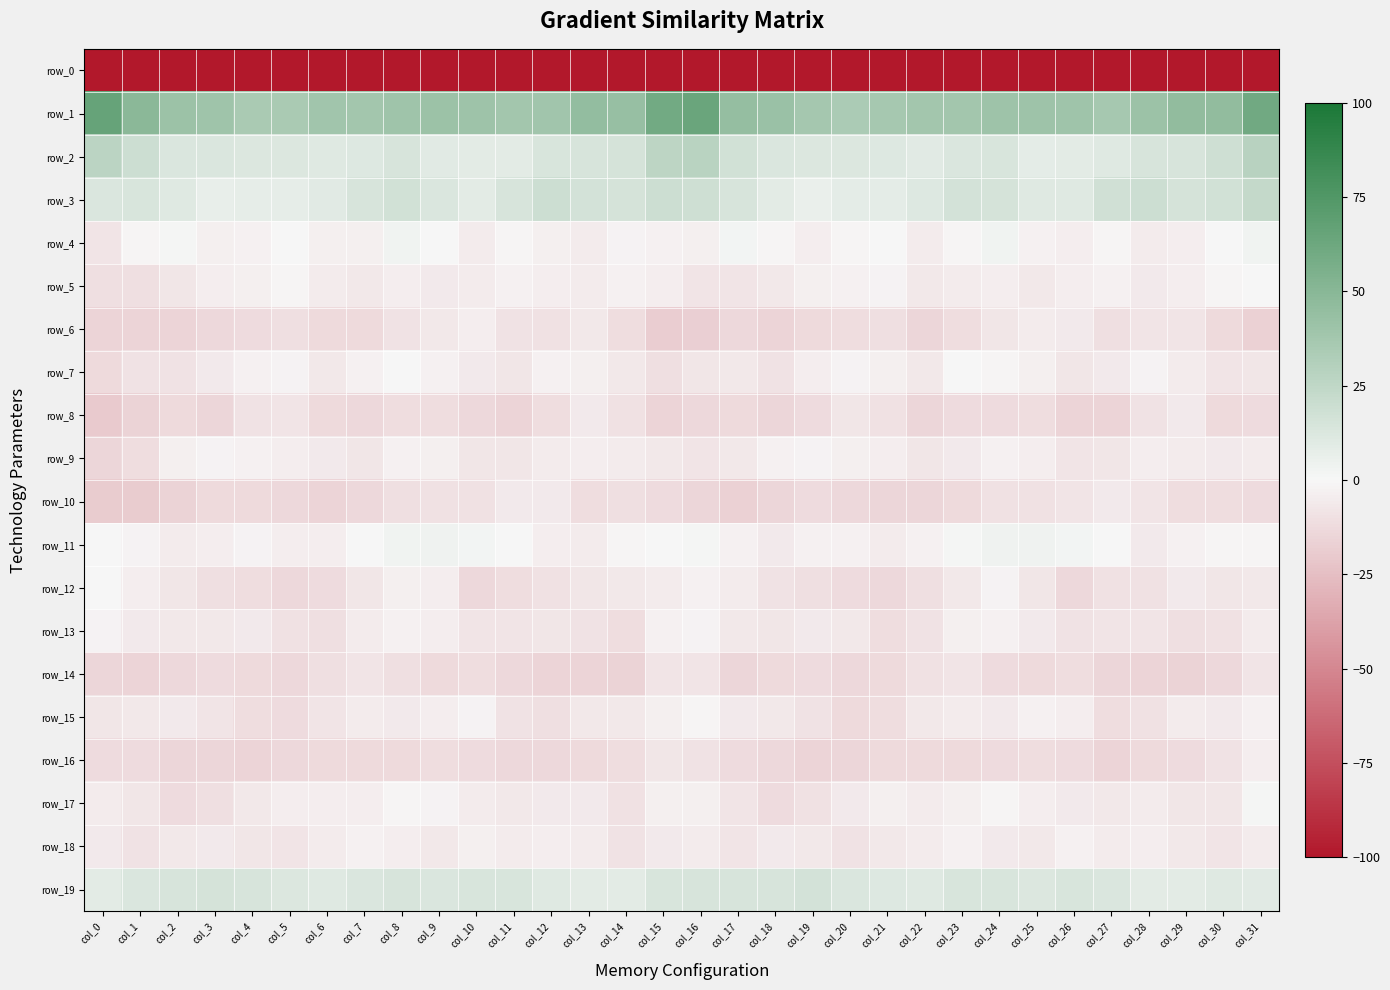

Reading right to left, list all the values displayed in this chart.

row_0: col_31=-242.4	col_30=-235.1	col_29=-236.0	col_28=-236.5	col_27=-239.4	col_26=-238.5	col_25=-238.7	col_24=-236.2	col_23=-235.3	col_22=-239.7	col_21=-241.4	col_20=-239.5	col_19=-237.5	col_18=-237.3	col_17=-235.6	col_16=-221.1	col_15=-223.8	col_14=-236.6	col_13=-235.7	col_12=-237.6	col_11=-239.3	col_10=-238.4	col_9=-237.8	col_8=-235.4	col_7=-236.6	col_6=-241.0	col_5=-240.5	col_4=-238.8	col_3=-236.9	col_2=-237.5	col_1=-235.3	col_0=-256.0
row_1: col_31=60.5	col_30=46.0	col_29=45.4	col_28=41.0	col_27=36.5	col_26=39.8	col_25=40.1	col_24=40.5	col_23=38.1	col_22=38.2	col_21=36.2	col_20=34.3	col_19=37.2	col_18=41.6	col_17=44.4	col_16=63.5	col_15=59.8	col_14=43.5	col_13=45.1	col_12=38.3	col_11=37.5	col_10=40.3	col_9=40.7	col_8=39.7	col_7=37.6	col_6=38.6	col_5=35.1	col_4=34.7	col_3=39.8	col_2=41.2	col_1=48.9	col_0=65.5
row_2: col_31=28.2	col_30=18.0	col_29=14.8	col_28=14.1	col_27=10.8	col_26=8.6	col_25=8.3	col_24=13.5	col_23=13.0	col_22=9.8	col_21=11.2	col_20=12.3	col_19=12.2	col_18=12.6	col_17=16.6	col_16=27.7	col_15=26.3	col_14=15.2	col_13=14.3	col_12=13.3	col_11=9.2	col_10=8.7	col_9=10.1	col_8=14.4	col_7=11.3	col_6=10.4	col_5=11.9	col_4=11.9	col_3=12.8	col_2=12.8	col_1=19.3	col_0=26.7
row_3: col_31=22.9	col_30=16.8	col_29=15.3	col_28=18.8	col_27=17.4	col_26=10.2	col_25=10.3	col_24=15.6	col_23=16.4	col_22=11.2	col_21=8.0	col_20=8.4	col_19=6.2	col_18=8.7	col_17=14.2	col_16=18.0	col_15=19.0	col_14=15.0	col_13=16.2	col_12=19.2	col_11=14.7	col_10=9.1	col_9=12.7	col_8=16.7	col_7=14.6	col_6=9.9	col_5=7.7	col_4=7.7	col_3=6.3	col_2=10.9	col_1=14.0	col_0=12.6
row_4: col_31=2.8	col_30=0.1	col_29=-4.1	col_28=-5.3	col_27=-0.9	col_26=-4.2	col_25=-2.7	col_24=3.0	col_23=-1.3	col_22=-5.1	col_21=-0.4	col_20=-1.4	col_19=-4.0	col_18=-1.3	col_17=2.2	col_16=-3.4	col_15=-2.9	col_14=-1.8	col_13=-5.2	col_12=-3.6	col_11=-1.5	col_10=-5.1	col_9=0.1	col_8=2.4	col_7=-3.7	col_6=-3.4	col_5=-0.1	col_4=-2.7	col_3=-3.7	col_2=1.0	col_1=-1.0	col_0=-8.4
row_5: col_31=0.7	col_30=-1.5	col_29=-4.5	col_28=-5.6	col_27=-2.9	col_26=-4.0	col_25=-6.4	col_24=-4.5	col_23=-5.4	col_22=-6.7	col_21=-1.6	col_20=-3.1	col_19=-3.7	col_18=-6.9	col_17=-8.2	col_16=-8.3	col_15=-4.5	col_14=-2.9	col_13=-5.3	col_12=-4.4	col_11=-2.9	col_10=-5.3	col_9=-6.2	col_8=-4.3	col_7=-6.5	col_6=-4.7	col_5=-1.5	col_4=-3.7	col_3=-4.5	col_2=-7.5	col_1=-10.6	col_0=-10.3
row_6: col_31=-17.0	col_30=-13.3	col_29=-8.3	col_28=-7.8	col_27=-10.8	col_26=-5.5	col_25=-5.3	col_24=-7.8	col_23=-11.4	col_22=-14.1	col_21=-10.5	col_20=-11.7	col_19=-12.6	col_18=-15.5	col_17=-13.7	col_16=-17.6	col_15=-18.7	col_14=-11.5	col_13=-7.0	col_12=-9.4	col_11=-9.2	col_10=-4.4	col_9=-6.7	col_8=-8.7	col_7=-13.0	col_6=-13.0	col_5=-10.5	col_4=-12.3	col_3=-13.6	col_2=-15.2	col_1=-15.0	col_0=-15.2
row_7: col_31=-7.2	col_30=-8.1	col_29=-4.7	col_28=-1.8	col_27=-6.2	col_26=-7.3	col_25=-3.6	col_24=-1.5	col_23=-0.5	col_22=-6.7	col_21=-3.6	col_20=-1.7	col_19=-4.2	col_18=-9.0	col_17=-6.9	col_16=-7.1	col_15=-10.2	col_14=-6.9	col_13=-3.5	col_12=-2.5	col_11=-7.4	col_10=-5.9	col_9=-3.1	col_8=-0.2	col_7=-2.7	col_6=-6.7	col_5=-2.3	col_4=-2.5	col_3=-6.0	col_2=-8.9	col_1=-9.1	col_0=-12.5
row_8: col_31=-11.9	col_30=-12.6	col_29=-6.1	col_28=-8.8	col_27=-14.9	col_26=-15.0	col_25=-11.1	col_24=-12.0	col_23=-12.3	col_22=-14.4	col_21=-9.7	col_20=-7.4	col_19=-12.4	col_18=-14.3	col_17=-12.5	col_16=-13.4	col_15=-15.3	col_14=-9.9	col_13=-5.8	col_12=-11.4	col_11=-15.4	col_10=-13.7	col_9=-11.3	col_8=-11.6	col_7=-13.4	col_6=-13.1	col_5=-8.3	col_4=-8.7	col_3=-14.2	col_2=-13.2	col_1=-15.8	col_0=-19.9
row_9: col_31=-5.0	col_30=-5.9	col_29=-5.2	col_28=-4.1	col_27=-7.1	col_26=-7.9	col_25=-4.6	col_24=-2.6	col_23=-5.8	col_22=-7.5	col_21=-4.6	col_20=-3.6	col_19=-2.1	col_18=-2.8	col_17=-6.6	col_16=-8.0	col_15=-6.7	col_14=-5.0	col_13=-4.6	col_12=-4.8	col_11=-7.7	col_10=-7.2	col_9=-3.7	col_8=-2.9	col_7=-7.5	col_6=-6.2	col_5=-4.0	col_4=-3.0	col_3=-2.2	col_2=-3.7	col_1=-11.3	col_0=-14.6
row_10: col_31=-12.3	col_30=-11.2	col_29=-11.6	col_28=-8.0	col_27=-5.5	col_26=-8.4	col_25=-9.8	col_24=-9.6	col_23=-12.5	col_22=-14.8	col_21=-14.8	col_20=-13.7	col_19=-12.5	col_18=-14.4	col_17=-17.1	col_16=-14.2	col_15=-12.5	col_14=-10.6	col_13=-11.1	col_12=-6.1	col_11=-6.2	col_10=-9.6	col_9=-9.6	col_8=-10.3	col_7=-13.7	col_6=-15.0	col_5=-13.9	col_4=-13.3	col_3=-12.9	col_2=-15.7	col_1=-19.2	col_0=-19.1
row_11: col_31=-1.1	col_30=-0.8	col_29=-2.9	col_28=-5.9	col_27=-0.5	col_26=1.6	col_25=3.3	col_24=3.2	col_23=0.8	col_22=-3.1	col_21=-4.8	col_20=-2.9	col_19=-2.6	col_18=-5.5	col_17=-2.9	col_16=1.3	col_15=0.7	col_14=-0.8	col_13=-4.9	col_12=-4.2	col_11=0.6	col_10=2.2	col_9=3.4	col_8=2.7	col_7=-0.7	col_6=-4.1	col_5=-4.0	col_4=-2.3	col_3=-4.1	col_2=-5.2	col_1=-1.8	col_0=0.7
row_12: col_31=-6.9	col_30=-7.6	col_29=-6.0	col_28=-9.9	col_27=-9.5	col_26=-13.9	col_25=-7.8	col_24=-2.3	col_23=-6.3	col_22=-10.3	col_21=-13.8	col_20=-12.2	col_19=-10.3	col_18=-9.2	col_17=-5.3	col_16=-2.5	col_15=-4.8	col_14=-6.6	col_13=-7.6	col_12=-10.1	col_11=-11.0	col_10=-13.4	col_9=-4.2	col_8=-3.6	col_7=-7.7	col_6=-11.8	col_5=-13.5	col_4=-11.1	col_3=-10.2	col_2=-7.7	col_1=-4.0	col_0=0.4
row_13: col_31=-5.3	col_30=-9.4	col_29=-10.3	col_28=-7.8	col_27=-7.9	col_26=-8.9	col_25=-6.2	col_24=-2.9	col_23=-3.9	col_22=-9.0	col_21=-11.1	col_20=-6.6	col_19=-5.7	col_18=-7.2	col_17=-6.4	col_16=-2.0	col_15=-2.4	col_14=-11.0	col_13=-9.1	col_12=-7.8	col_11=-8.5	col_10=-8.4	col_9=-4.6	col_8=-3.1	col_7=-5.2	col_6=-10.7	col_5=-9.6	col_4=-5.6	col_3=-6.4	col_2=-6.9	col_1=-6.2	col_0=-1.7
row_14: col_31=-8.0	col_30=-13.4	col_29=-15.8	col_28=-15.5	col_27=-14.4	col_26=-11.4	col_25=-12.9	col_24=-12.0	col_23=-8.4	col_22=-9.4	col_21=-12.7	col_20=-13.5	col_19=-11.9	col_18=-12.9	col_17=-14.2	col_16=-8.5	col_15=-8.2	col_14=-15.7	col_13=-15.6	col_12=-15.3	col_11=-13.4	col_10=-11.2	col_9=-13.3	col_8=-10.7	col_7=-8.0	col_6=-10.4	col_5=-13.3	col_4=-13.2	col_3=-11.7	col_2=-13.8	col_1=-15.0	col_0=-14.4
row_15: col_31=-2.4	col_30=-5.9	col_29=-5.4	col_28=-9.5	col_27=-11.2	col_26=-4.5	col_25=-2.9	col_24=-5.6	col_23=-4.7	col_22=-6.9	col_21=-11.1	col_20=-12.5	col_19=-9.2	col_18=-6.4	col_17=-5.6	col_16=-1.3	col_15=-3.7	col_14=-6.7	col_13=-6.6	col_12=-10.9	col_11=-9.2	col_10=-2.3	col_9=-4.2	col_8=-5.5	col_7=-5.1	col_6=-8.2	col_5=-12.2	col_4=-11.7	col_3=-7.9	col_2=-6.1	col_1=-6.4	col_0=-7.3
row_16: col_31=-4.3	col_30=-9.0	col_29=-11.9	col_28=-13.0	col_27=-14.9	col_26=-12.5	col_25=-11.4	col_24=-12.1	col_23=-12.9	col_22=-13.1	col_21=-13.0	col_20=-14.4	col_19=-15.5	col_18=-14.0	col_17=-12.2	col_16=-8.9	col_15=-7.8	col_14=-11.3	col_13=-12.6	col_12=-13.8	col_11=-14.0	col_10=-11.8	col_9=-11.1	col_8=-12.7	col_7=-13.2	col_6=-12.7	col_5=-13.7	col_4=-14.9	col_3=-14.8	col_2=-14.1	col_1=-11.9	col_0=-12.1
row_17: col_31=0.8	col_30=-7.5	col_29=-7.1	col_28=-5.5	col_27=-6.6	col_26=-5.9	col_25=-4.1	col_24=-0.8	col_23=-3.2	col_22=-5.3	col_21=-3.7	col_20=-6.1	col_19=-9.5	col_18=-12.3	col_17=-8.5	col_16=-3.9	col_15=-3.8	col_14=-9.6	col_13=-5.9	col_12=-5.6	col_11=-6.9	col_10=-5.3	col_9=-2.3	col_8=-1.2	col_7=-4.7	col_6=-4.4	col_5=-4.6	col_4=-6.9	col_3=-10.9	col_2=-12.1	col_1=-7.2	col_0=-5.2
row_18: col_31=-5.0	col_30=-8.2	col_29=-6.3	col_28=-4.5	col_27=-5.0	col_26=-3.0	col_25=-6.4	col_24=-5.5	col_23=-2.5	col_22=-4.7	col_21=-7.0	col_20=-8.6	col_19=-6.3	col_18=-6.2	col_17=-8.0	col_16=-5.4	col_15=-5.8	col_14=-8.8	col_13=-5.3	col_12=-4.6	col_11=-4.9	col_10=-3.2	col_9=-7.0	col_8=-4.0	col_7=-2.9	col_6=-5.3	col_5=-8.5	col_4=-7.4	col_3=-6.1	col_2=-6.9	col_1=-9.3	col_0=-5.7
row_19: col_31=9.9	col_30=10.7	col_29=9.0	col_28=9.1	col_27=13.2	col_26=13.8	col_25=12.1	col_24=14.0	col_23=13.9	col_22=10.9	col_21=11.4	col_20=13.2	col_19=15.9	col_18=14.5	col_17=14.7	col_16=14.1	col_15=14.0	col_14=9.0	col_13=9.0	col_12=10.2	col_11=13.6	col_10=13.6	col_9=12.5	col_8=14.1	col_7=13.2	col_6=10.4	col_5=11.8	col_4=14.5	col_3=15.5	col_2=14.2	col_1=13.0	col_0=9.2